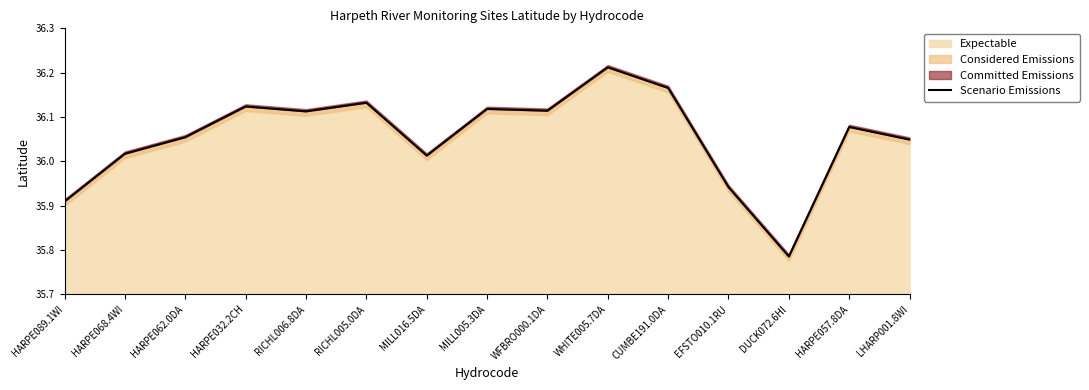

How many values exceed 36?

12